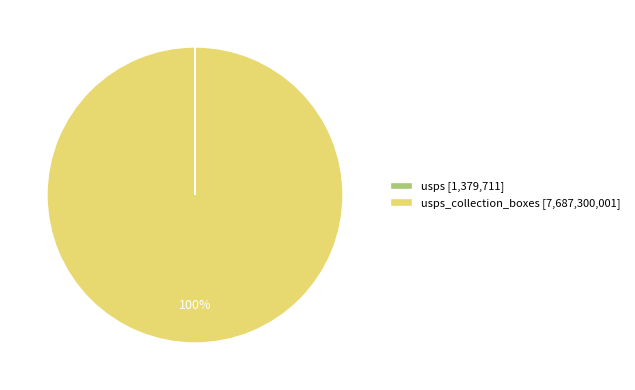

To the nearest percent, what is the difference between the largest and smallest slice percentages?

100%